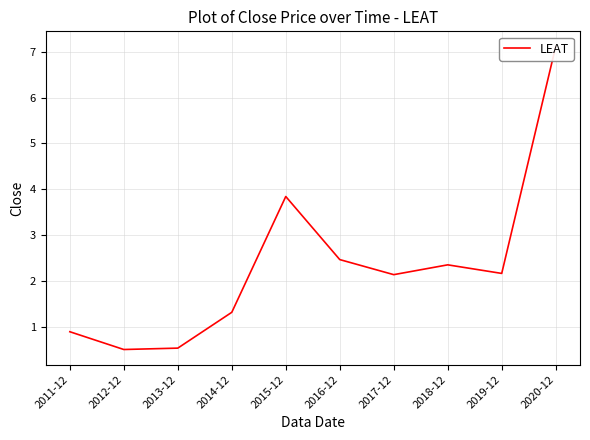

What is the approximate value at 2011-12?

0.9